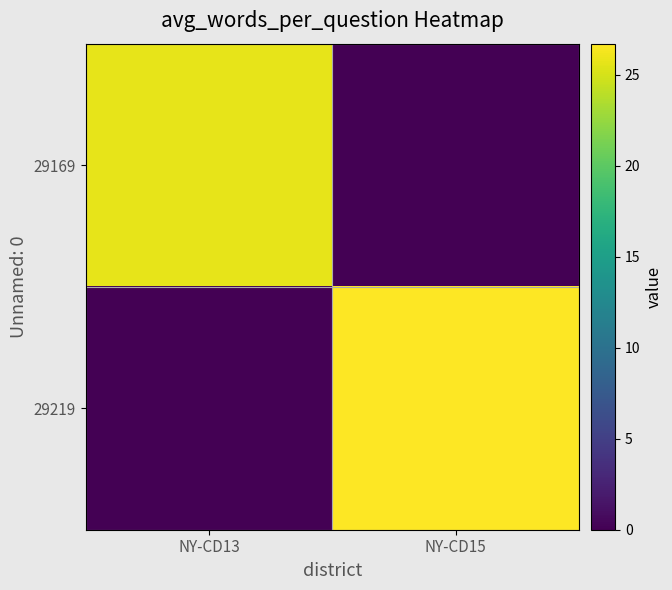

At NY-CD15, list the series in order from smallest to largest.

29169, 29219